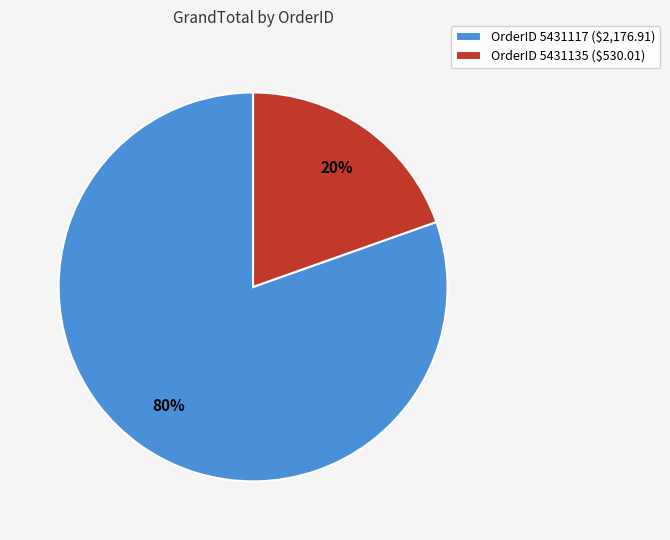

To the nearest percent, what is the average slice percentage?

50%